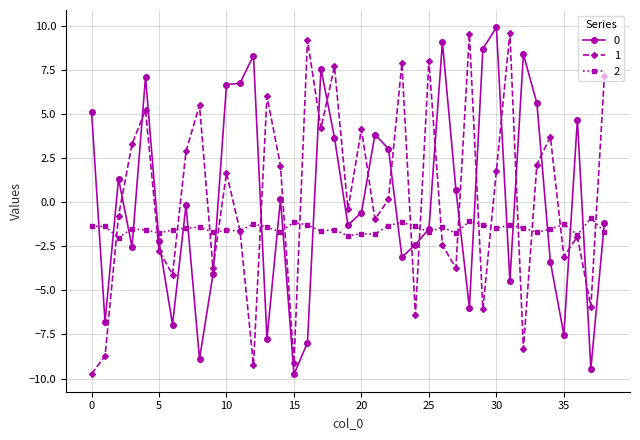

What is the minimum value shown in the chart?

-9.8